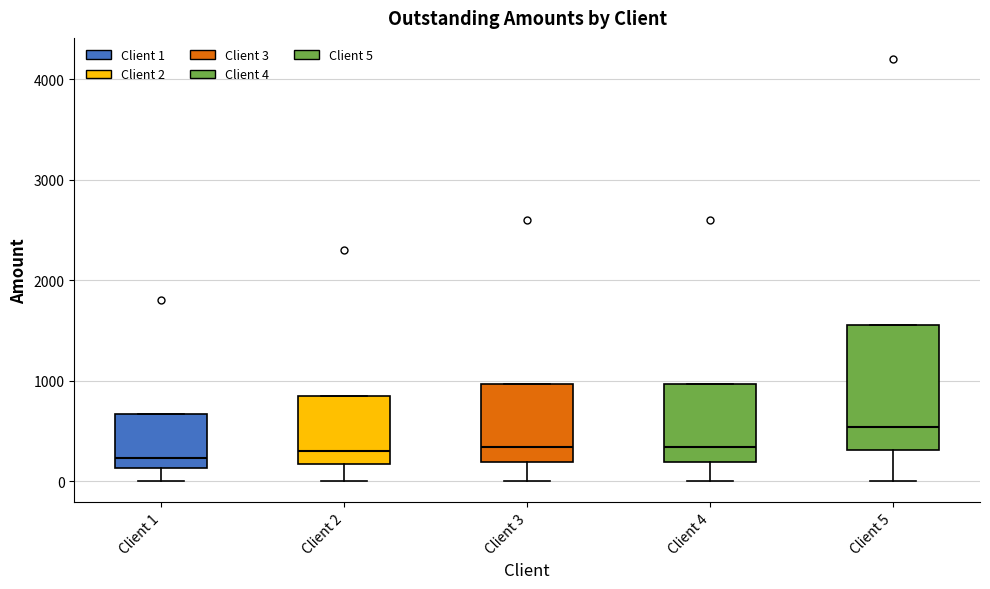

Comparing the boxes themselves (not the whiskers), which one is the tallest?

Client 5